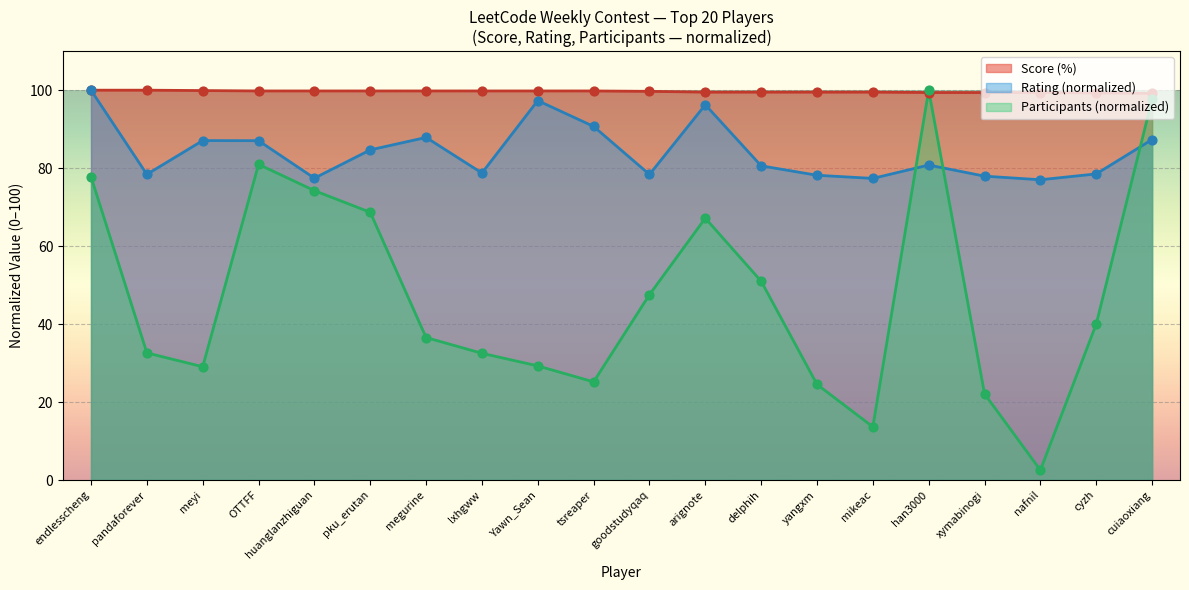

At which category is the sum across all series the highest?

cuiaoxiang